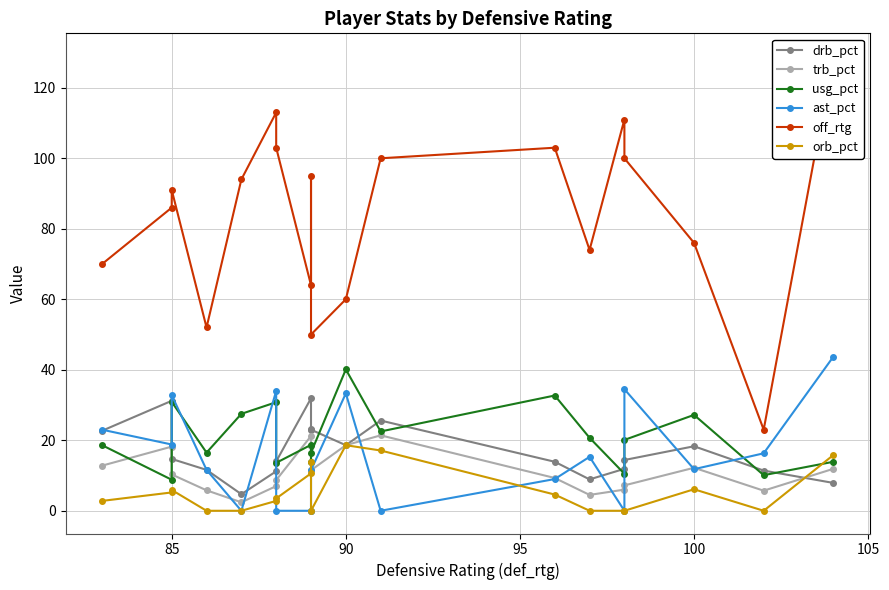

What is the value of the drb_pct point at the 3rd from the left?

14.7